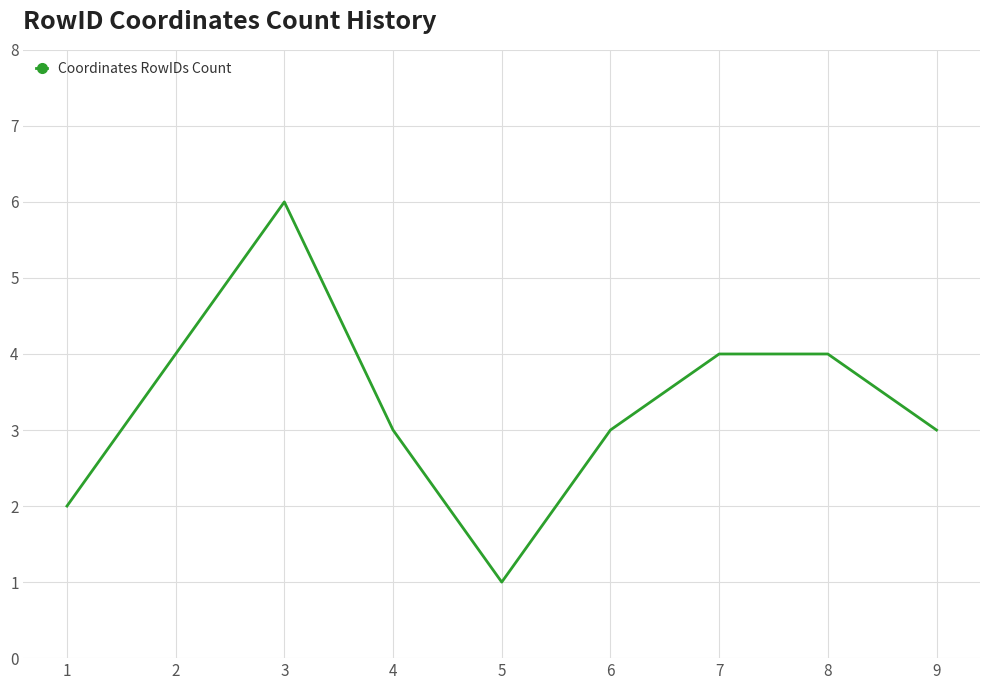

What is the approximate value at 7?

4